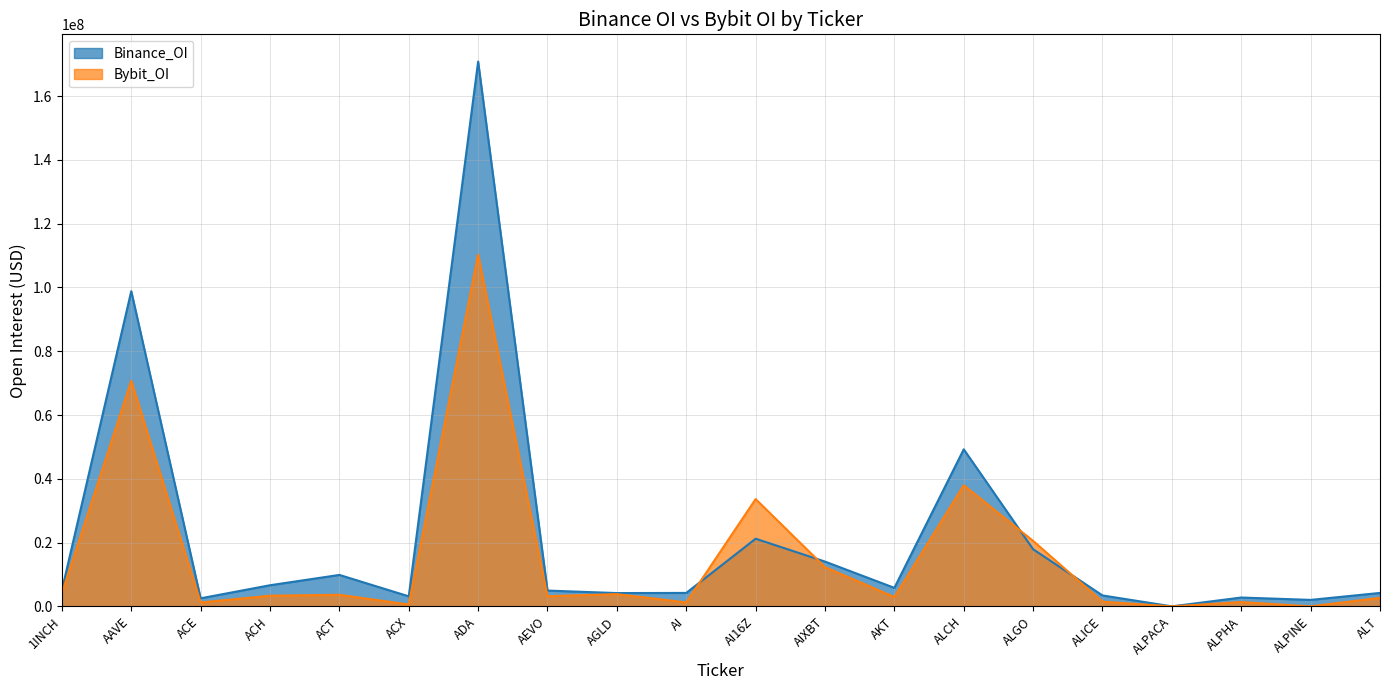

Rank the series at AEVO from highest to lowest value.

Binance_OI, Bybit_OI